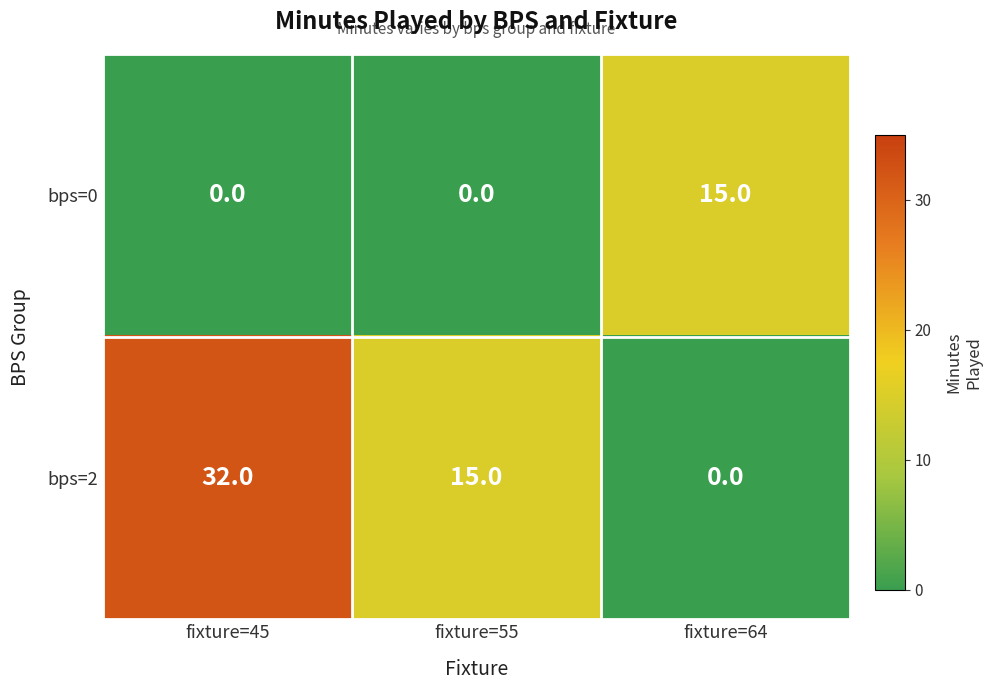

Which label corresponds to the largest value in the chart?

fixture=45